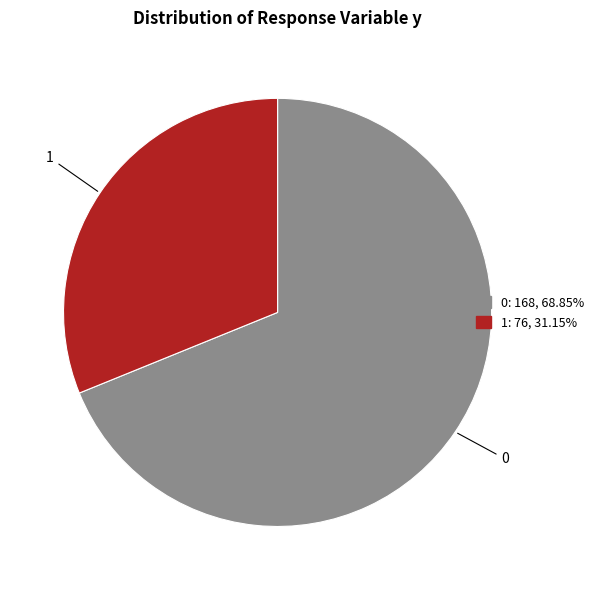

Rank the categories by value from highest to lowest.

0, 1